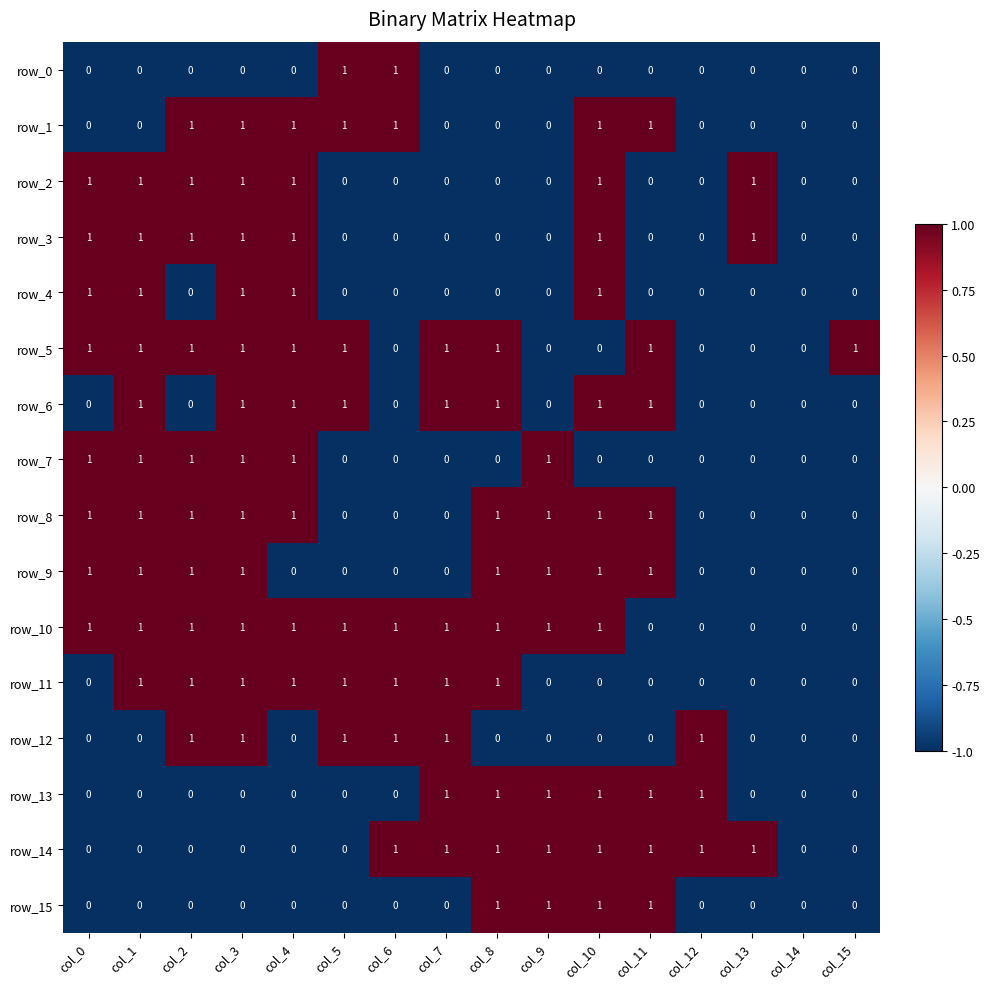

Count the row_1 values in the range 0 to 1.

16